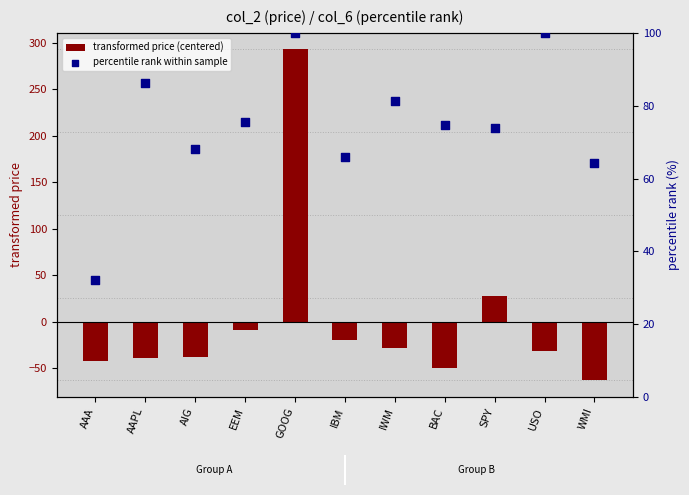

At which category is the sum across all series the highest?

GOOG